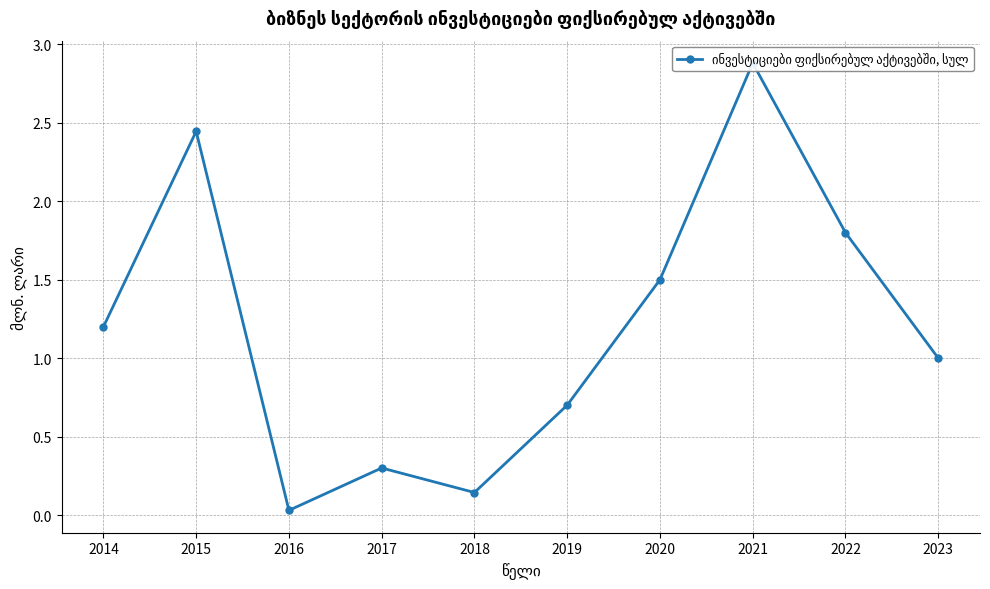

How many interior local valleys (lower than both neighbors) does the data have?

2